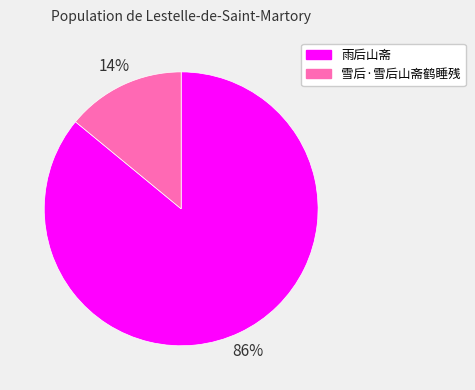

Which has a higher value, 雪后·雪后山斋鹤睡残 or 雨后山斋?

雨后山斋